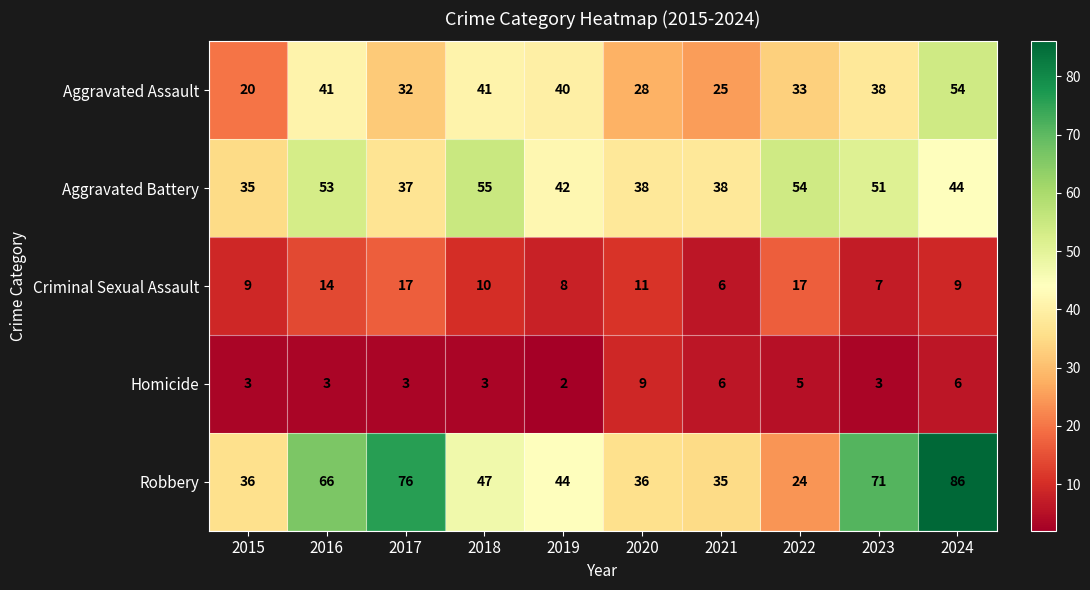

What is the total value across all series at 2022?

133